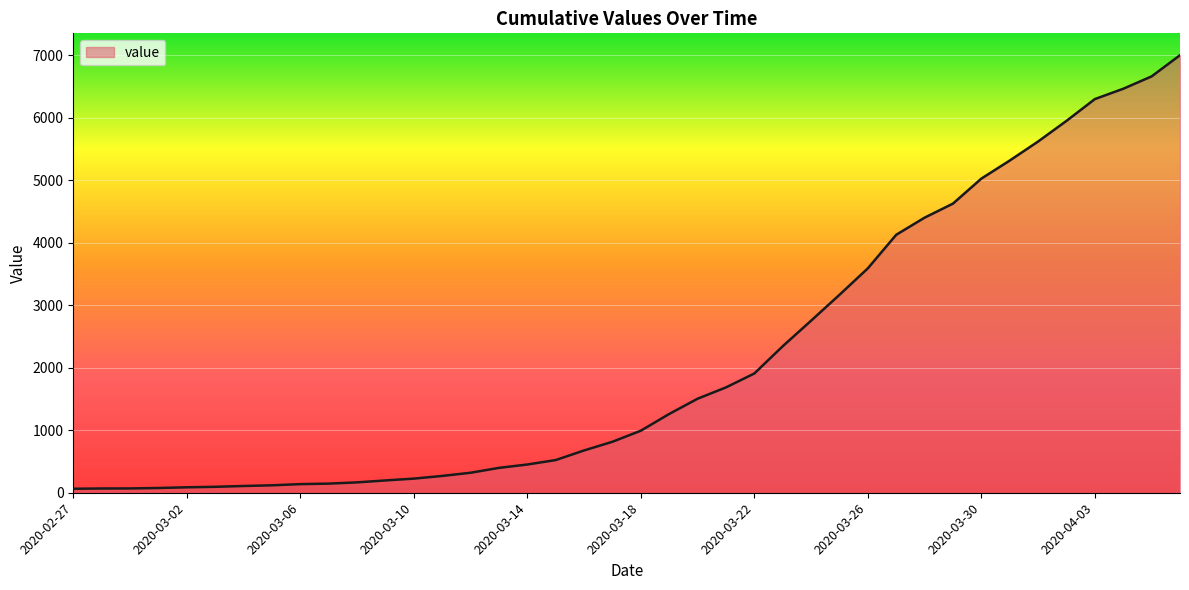

How many values are below 993?

20